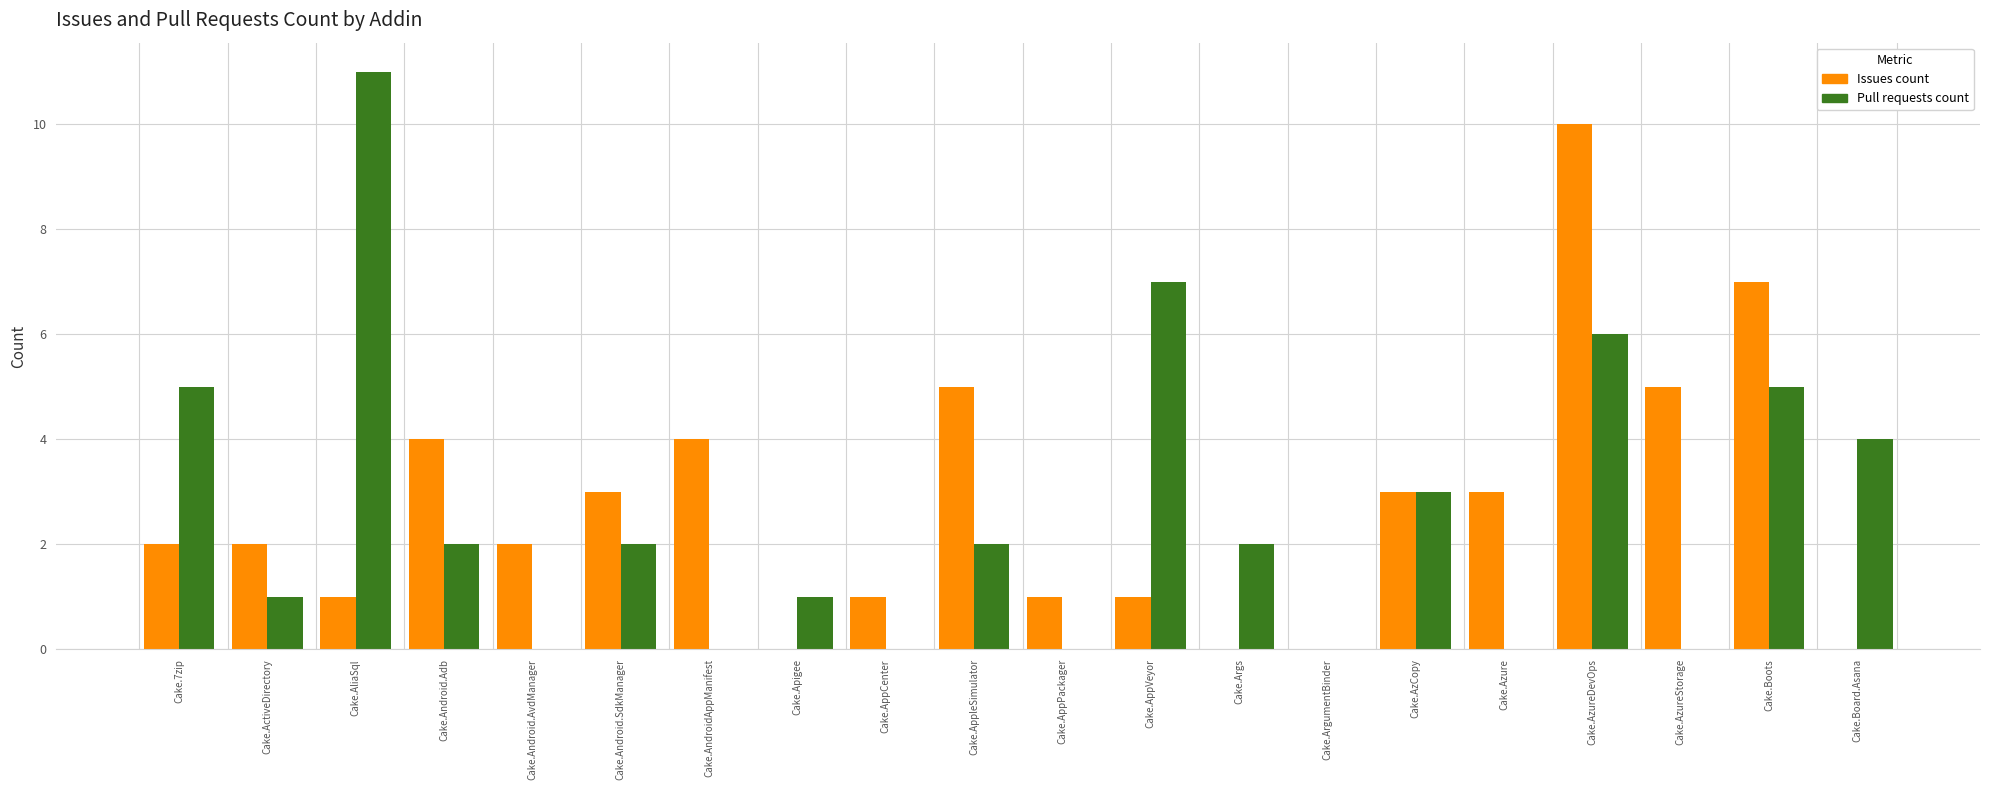

Reading left to right, extract all data points from this chart.

Issues count: Cake.7zip=2	Cake.ActiveDirectory=2	Cake.AliaSql=1	Cake.Android.Adb=4	Cake.Android.AvdManager=2	Cake.Android.SdkManager=3	Cake.AndroidAppManifest=4	Cake.Apigee=0	Cake.AppCenter=1	Cake.AppleSimulator=5	Cake.AppPackager=1	Cake.AppVeyor=1	Cake.Args=0	Cake.ArgumentBinder=0	Cake.AzCopy=3	Cake.Azure=3	Cake.AzureDevOps=10	Cake.AzureStorage=5	Cake.Boots=7	Cake.Board.Asana=0
Pull requests count: Cake.7zip=5	Cake.ActiveDirectory=1	Cake.AliaSql=11	Cake.Android.Adb=2	Cake.Android.AvdManager=0	Cake.Android.SdkManager=2	Cake.AndroidAppManifest=0	Cake.Apigee=1	Cake.AppCenter=0	Cake.AppleSimulator=2	Cake.AppPackager=0	Cake.AppVeyor=7	Cake.Args=2	Cake.ArgumentBinder=0	Cake.AzCopy=3	Cake.Azure=0	Cake.AzureDevOps=6	Cake.AzureStorage=0	Cake.Boots=5	Cake.Board.Asana=4